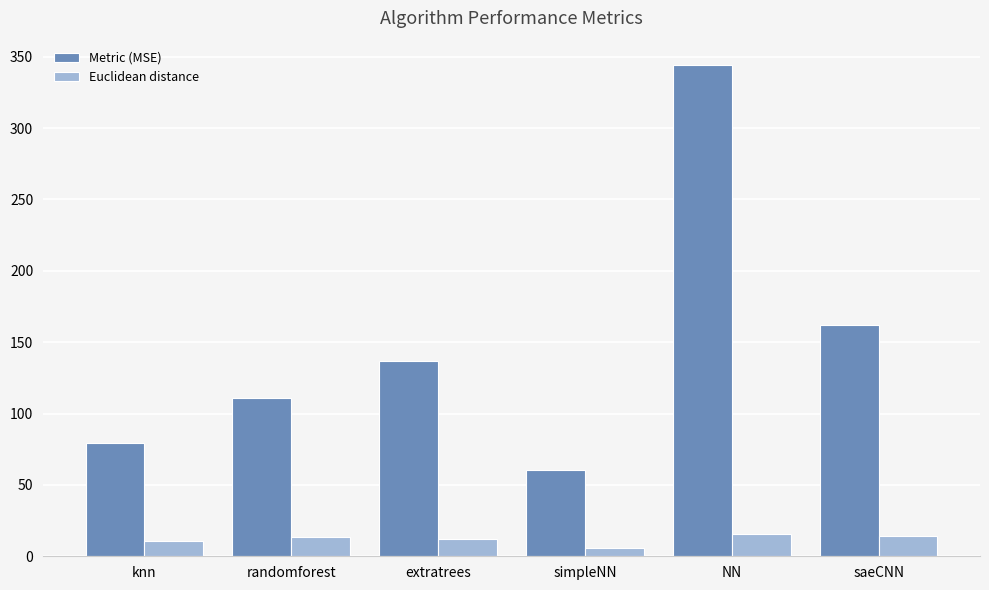

What is the sum of all Metric (MSE) values?

893.2